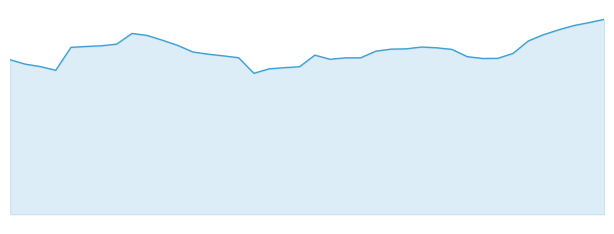

What is the maximum value shown in the chart?

8358142000